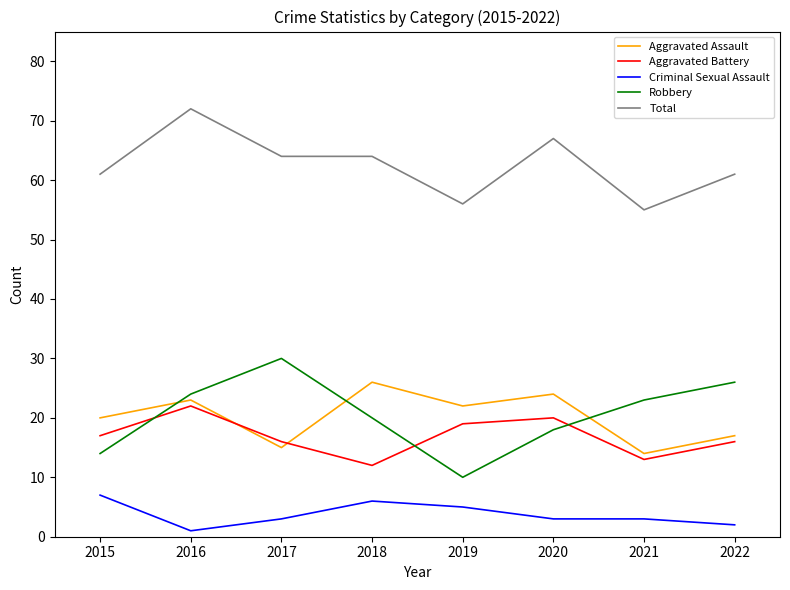

True or false: Total has more than 0 points higher than both neighbors.

True